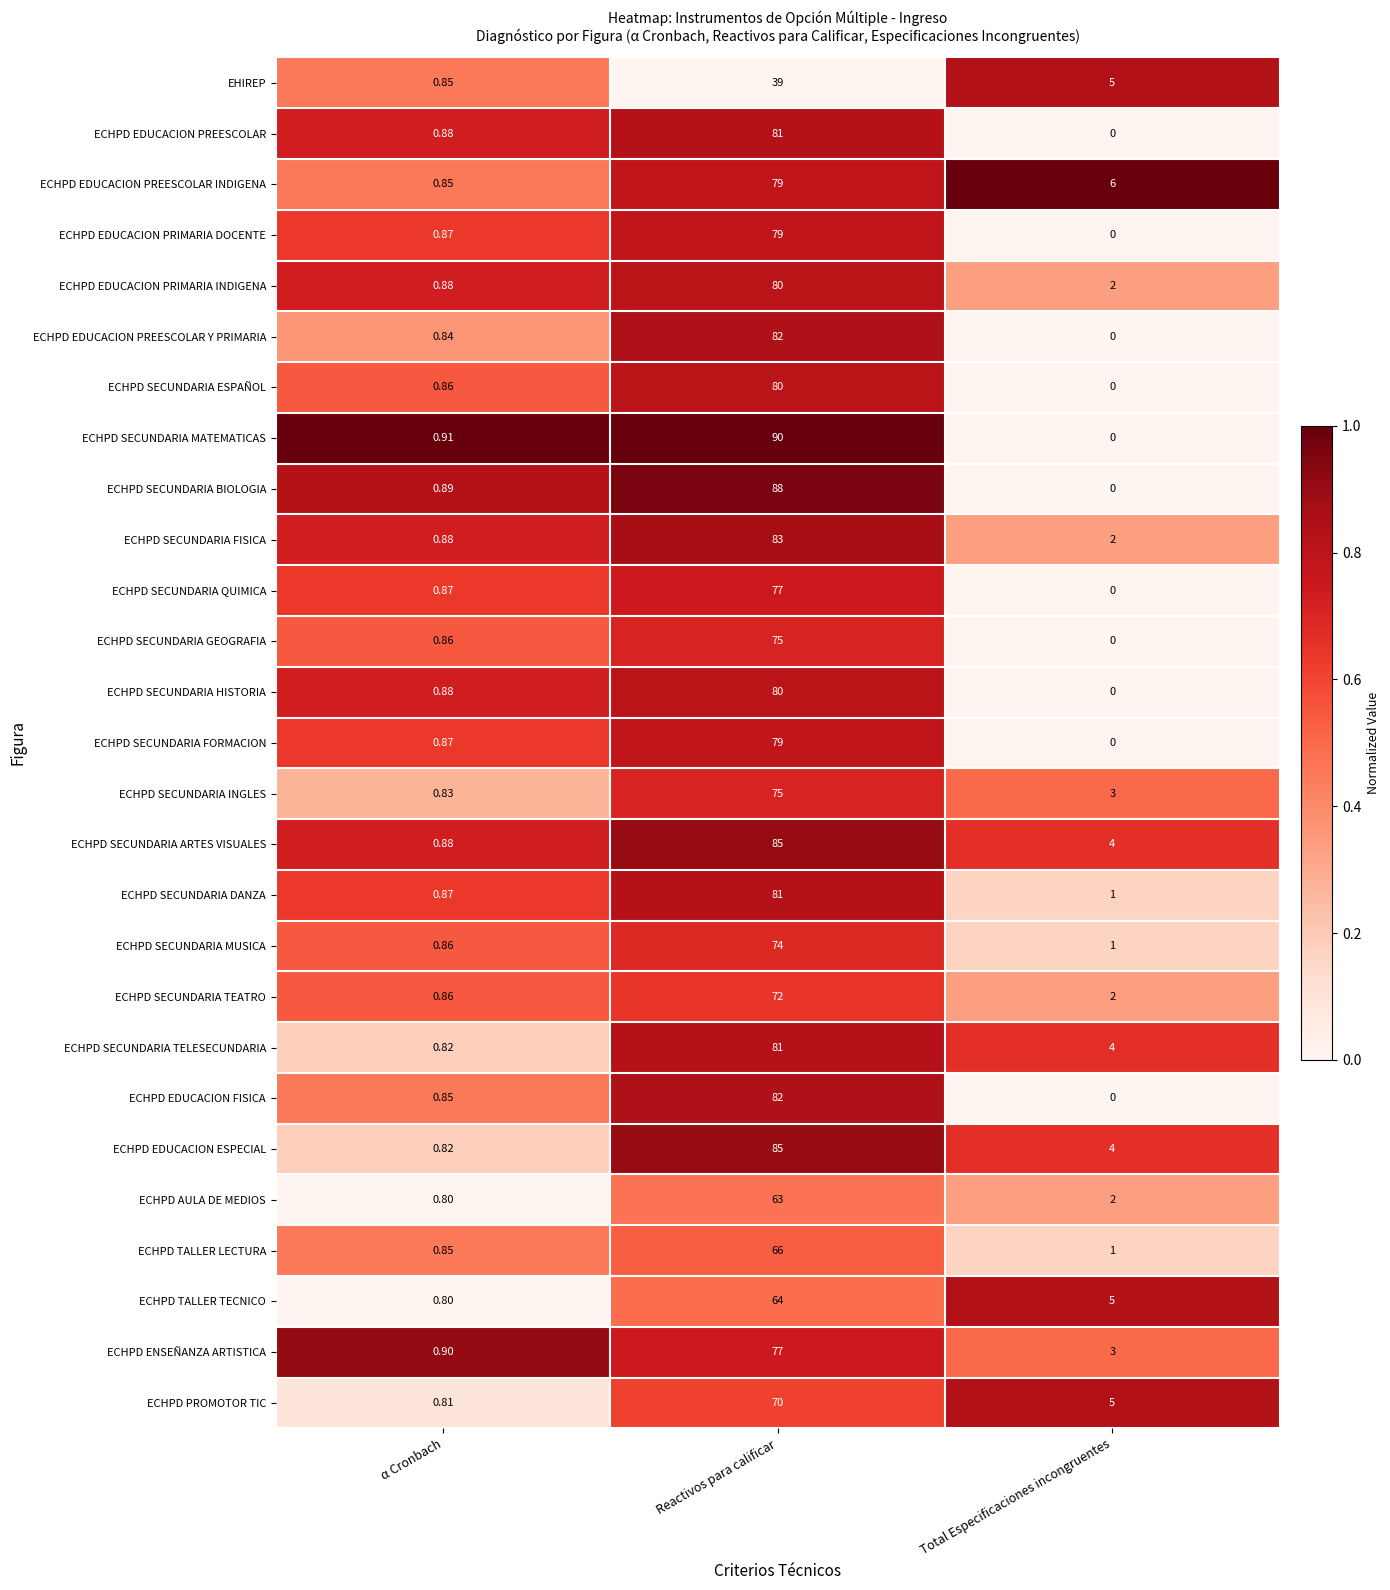

Is the value of EHIREP at α Cronbach greater than the value of ECHPD SECUNDARIA MATEMATICAS at Total Especificaciones incongruentes?

Yes